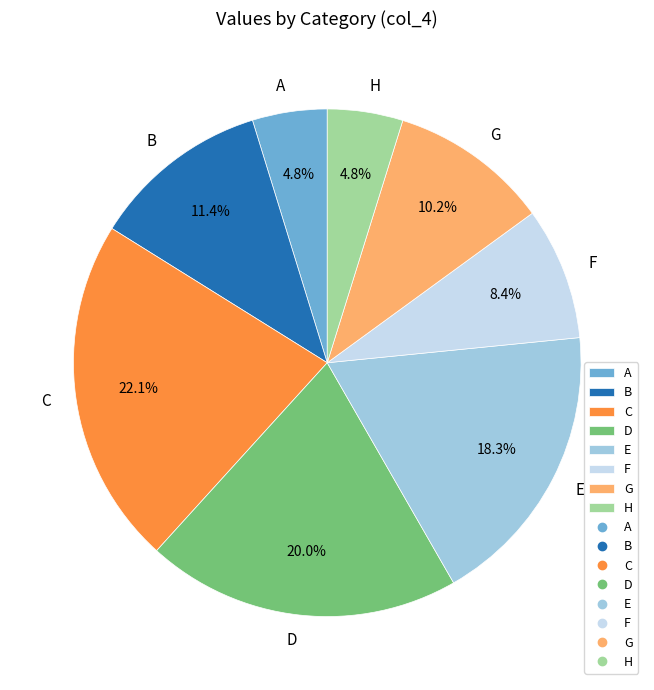

Is there any slice that represents more than half of the pie?

No